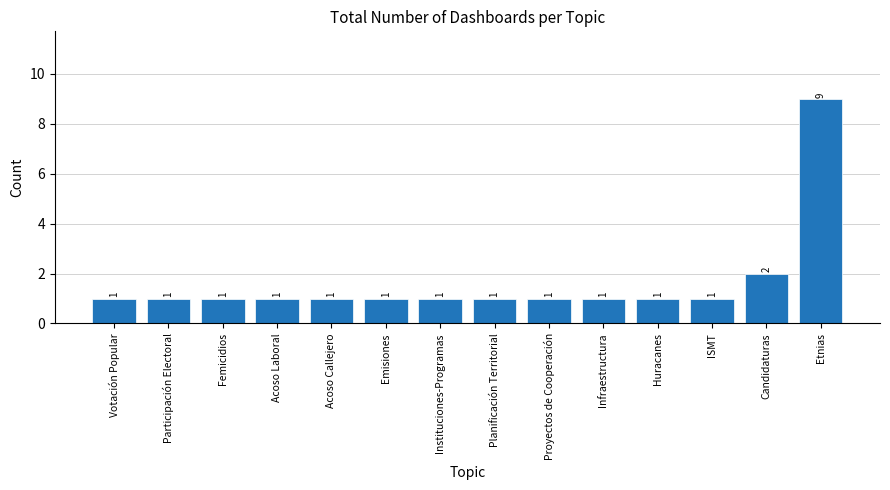

What position from the right is Emisiones?

9